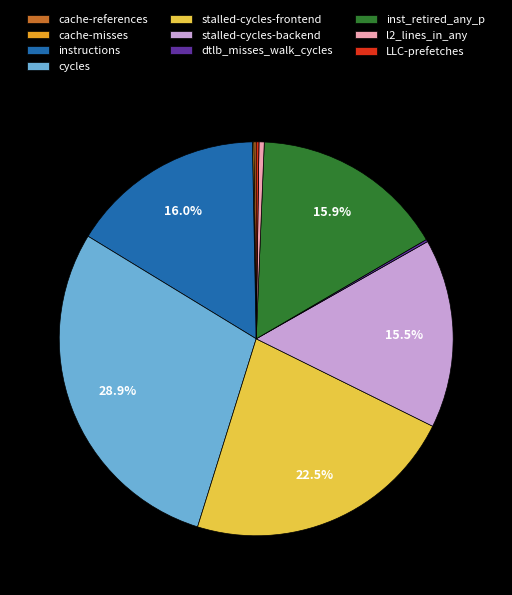

The l2_lines_in_any slice represents 0% of the pie. True or false?

True